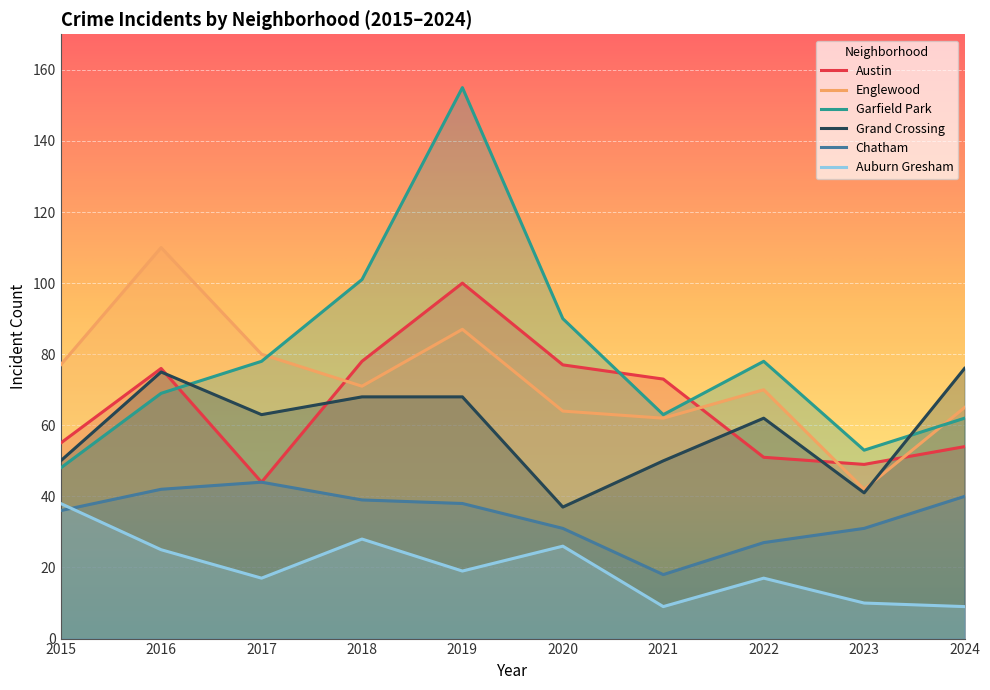

Reading left to right, what are all the values shown in this chart?

Austin: 55	76	44	78	100	77	73	51	49	54
Englewood: 77	110	80	71	87	64	62	70	42	65
Garfield Park: 48	69	78	101	155	90	63	78	53	62
Grand Crossing: 50	75	63	68	68	37	50	62	41	76
Chatham: 36	42	44	39	38	31	18	27	31	40
Auburn Gresham: 38	25	17	28	19	26	9	17	10	9